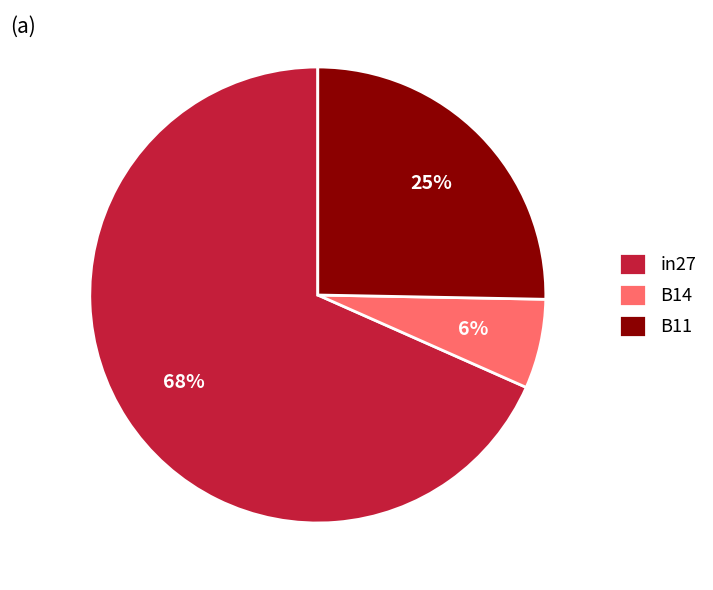

Does B14 account for over 50% of the chart?

No